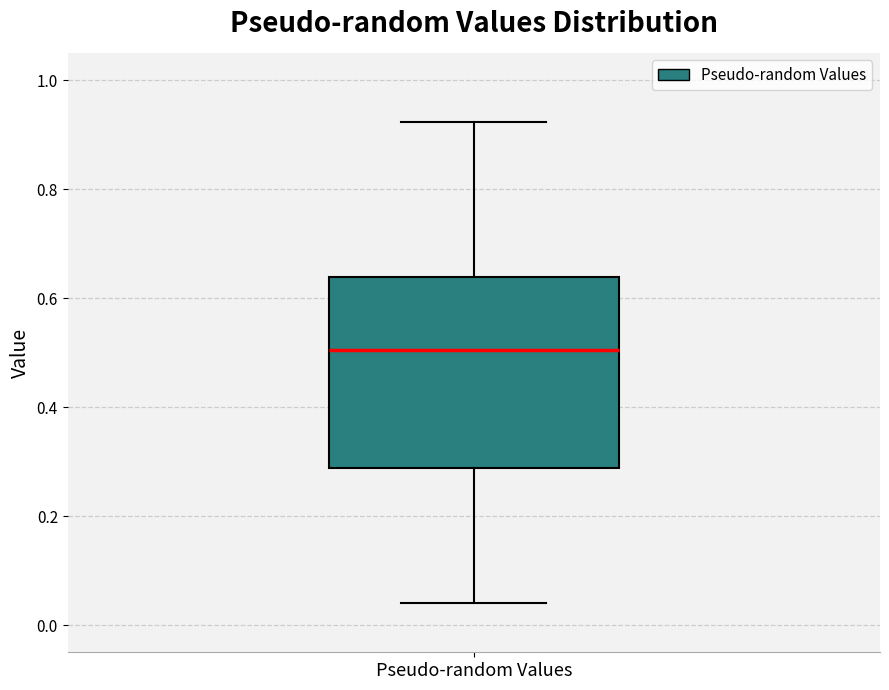

Transcribe this box plot: give where the median line is, the range the box spans, and where the two whiskers end, as read against the y-axis. The values are not printed on the chart, so give them approximately, as read against the axis.

median 0.50, box 0.28 to 0.64, whiskers 0.04 to 0.92